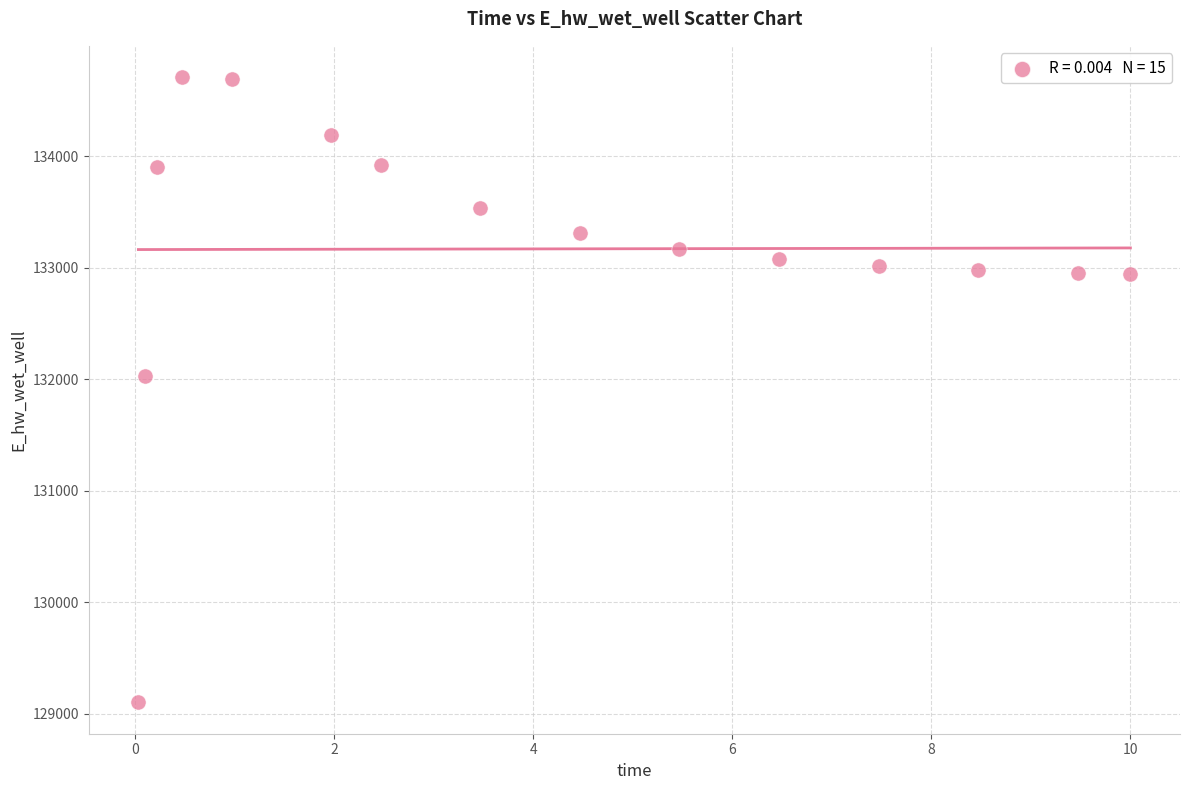

What Y value in the scatter plot is closest to 131906?

132028.7